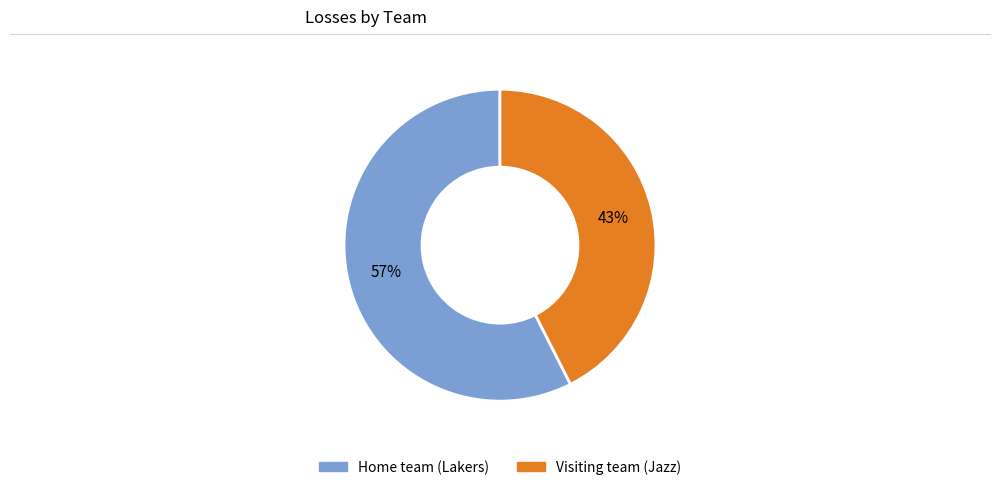

What is the majority slice?

Home team (Lakers)